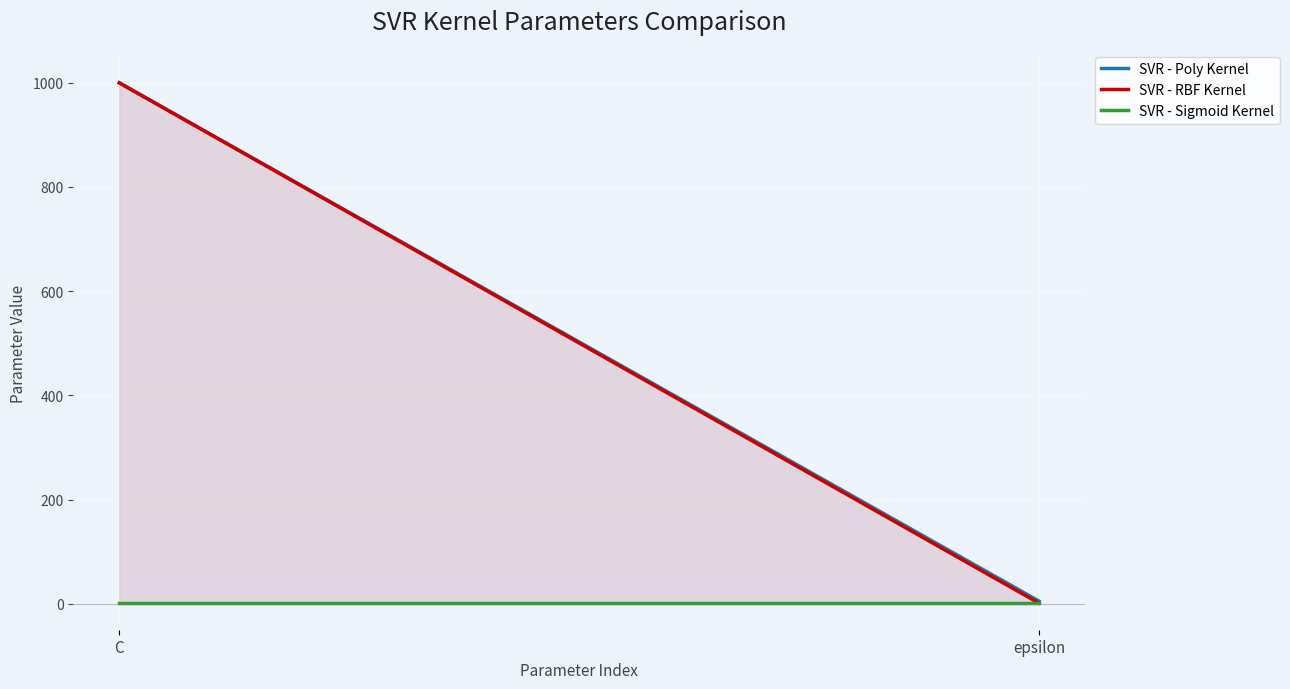

What is the label of the 2nd point from the left?

epsilon